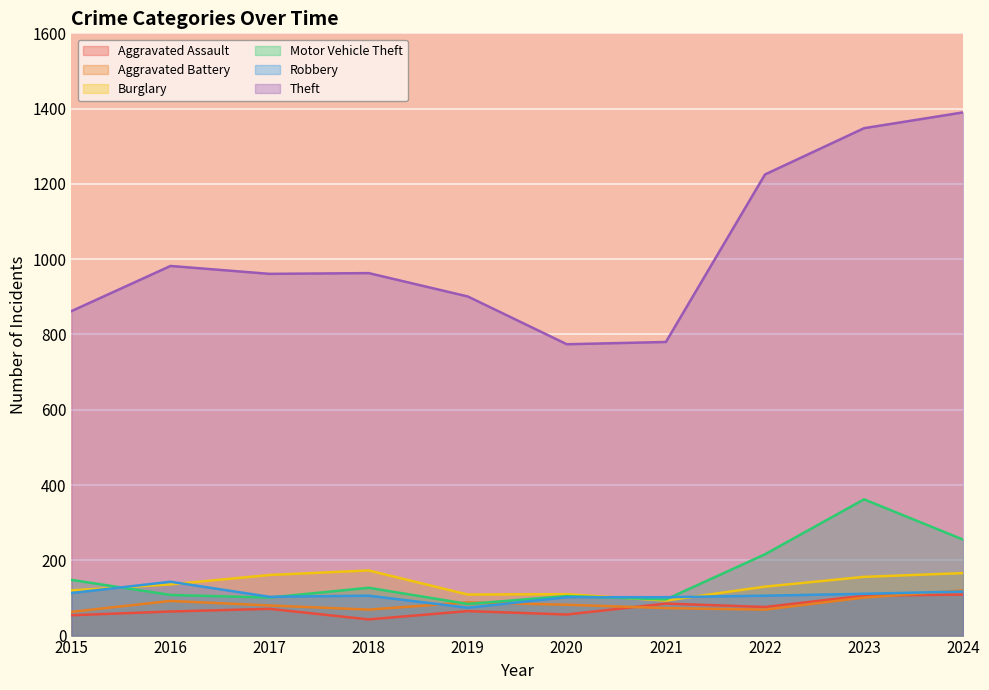

Where is the first local minimum for Aggravated Battery?

2018